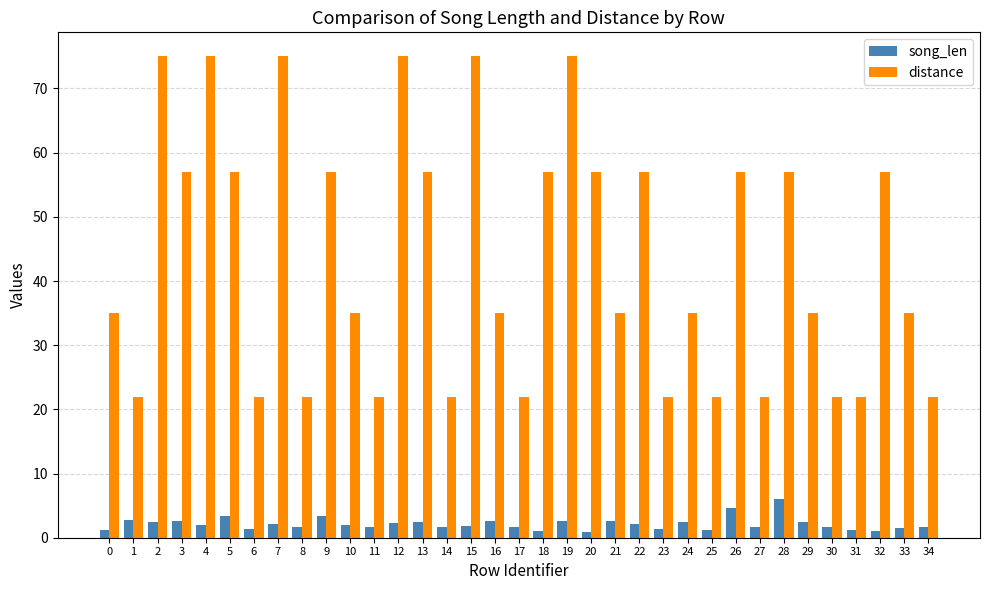

What is the value of the distance bar at the 2nd from the left?

22.0